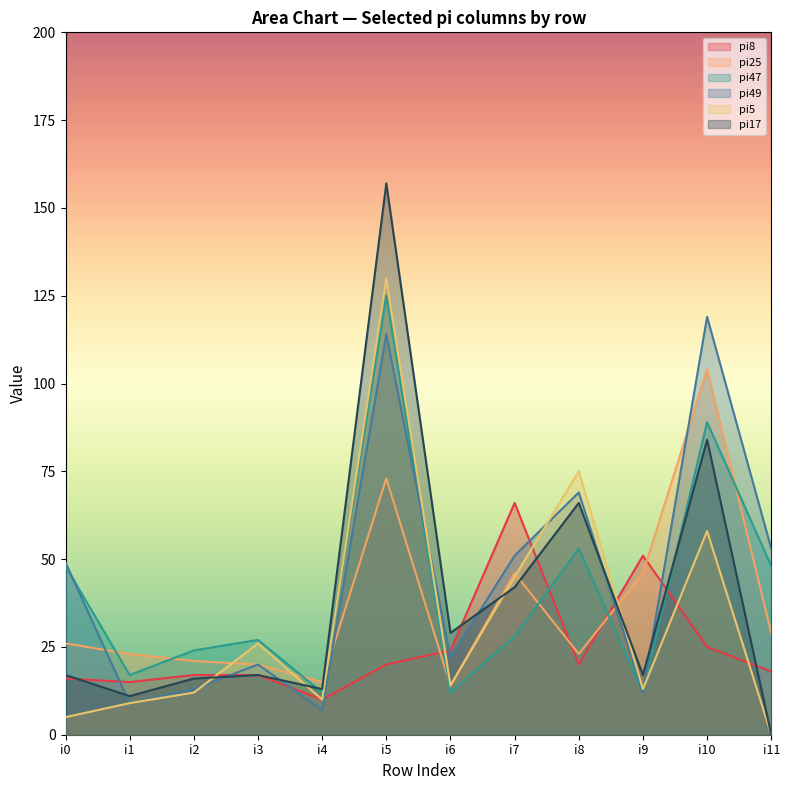

Rank the series by their maximum value, from lowest to highest.

pi8, pi25, pi49, pi47, pi5, pi17